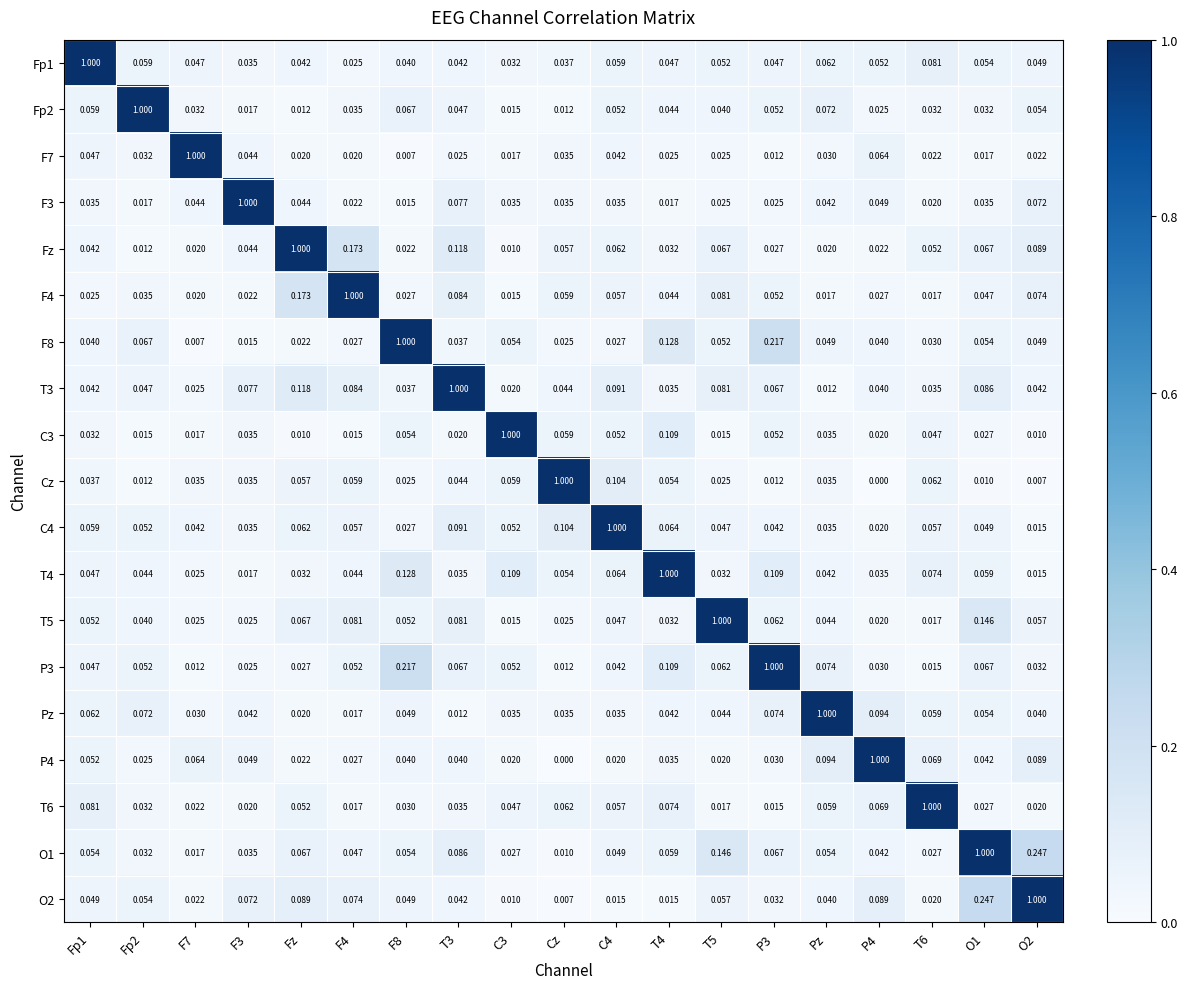

Is the value of Pz at F4 greater than the value of P3 at T6?

Yes